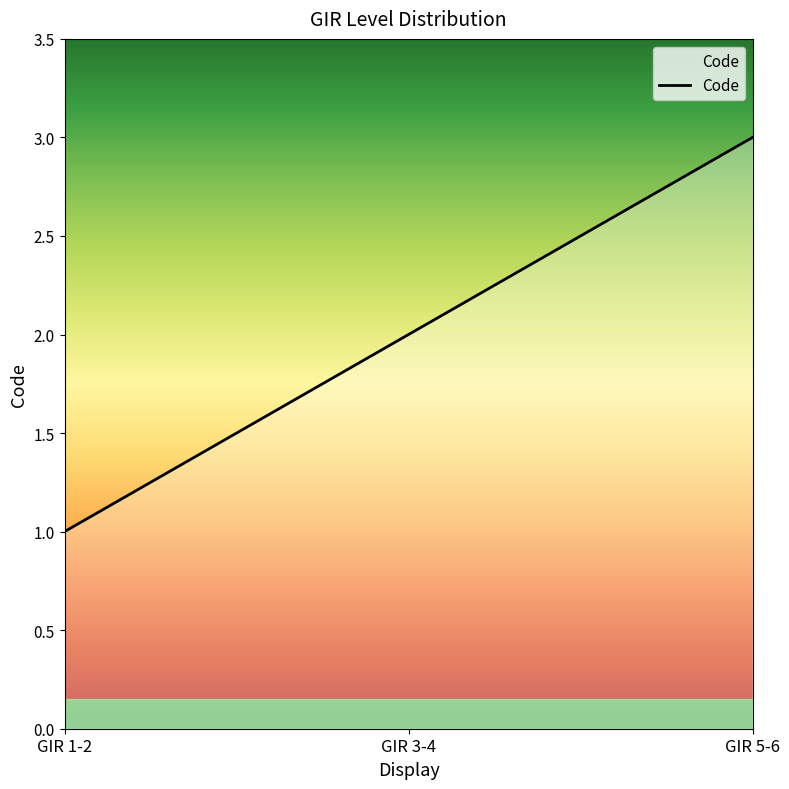

Reading right to left, transcribe all the data shown in this chart.

3	2	1